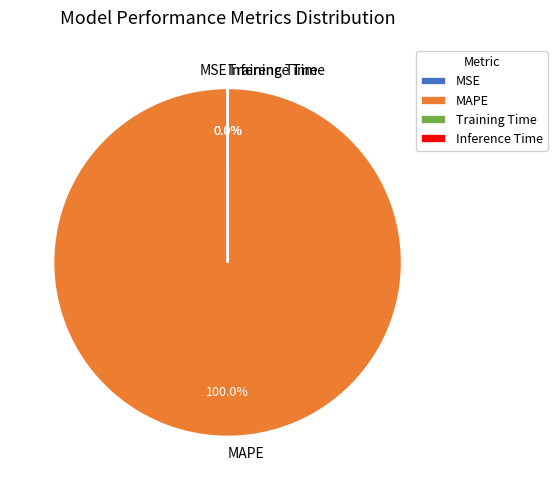

What percentage is NOT represented by Training Time?

100.0%